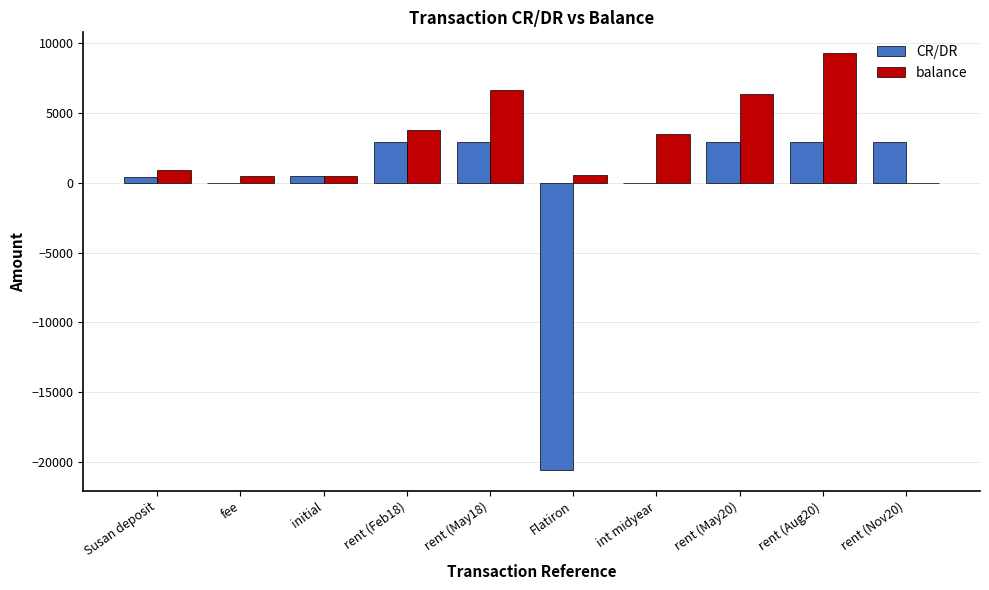

What is the greatest value displayed?

9291.5